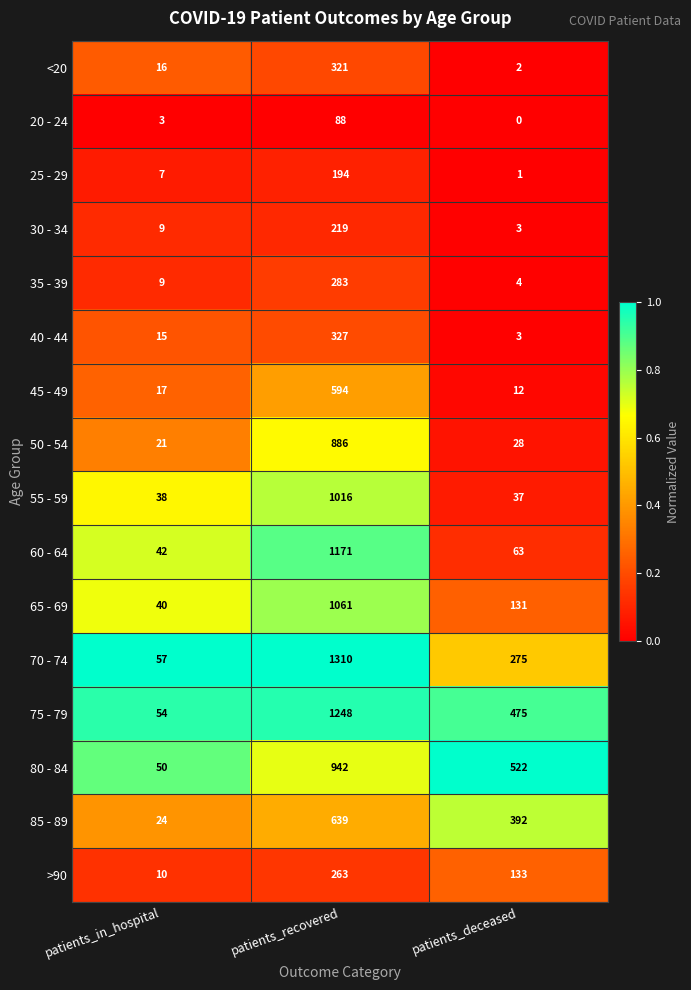

Which series has the largest range (max minus min)?

70 - 74